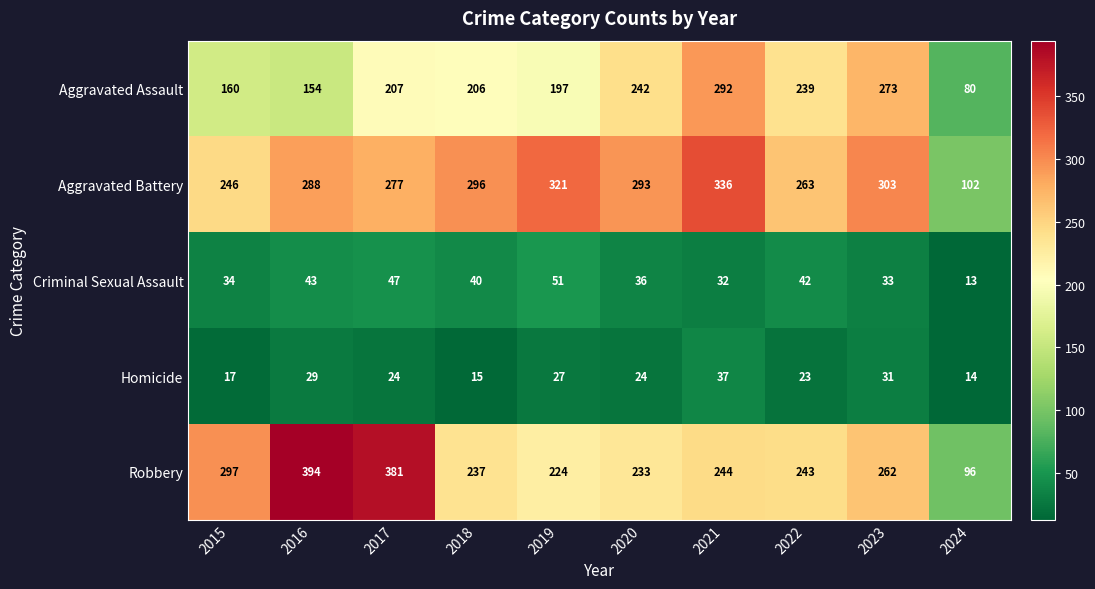

Which category has the lowest value in the Aggravated Assault series?

2024